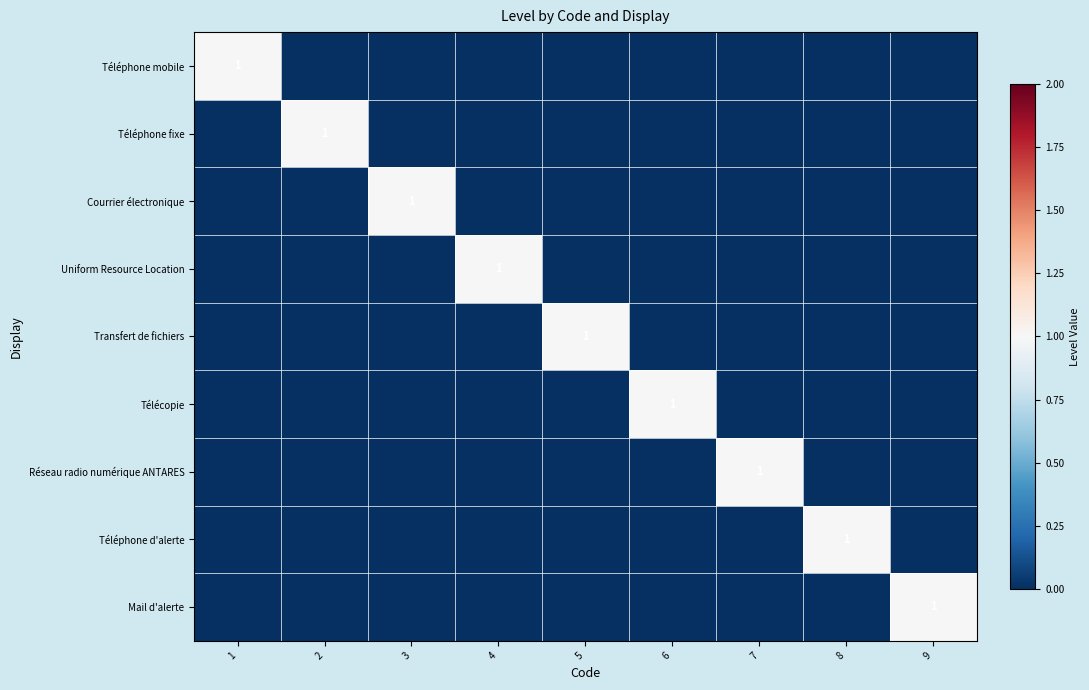

At which category is the sum across all series the highest?

1